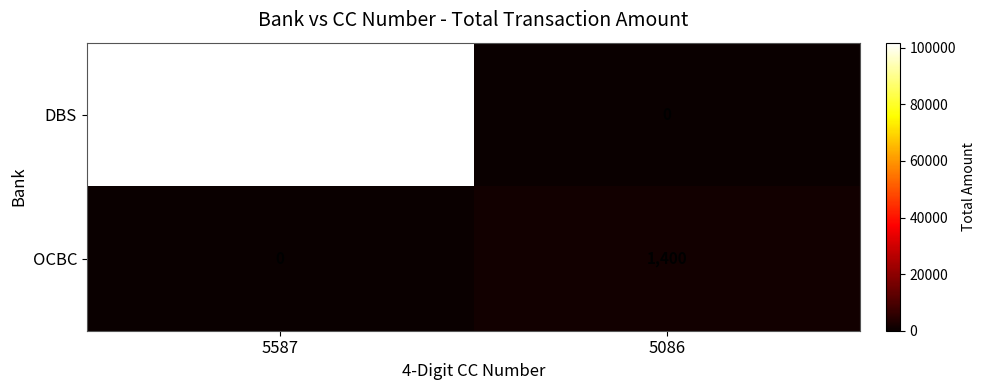

Reading left to right, list all the values displayed in this chart.

DBS: 5587=101800	5086=0
OCBC: 5587=0	5086=1400